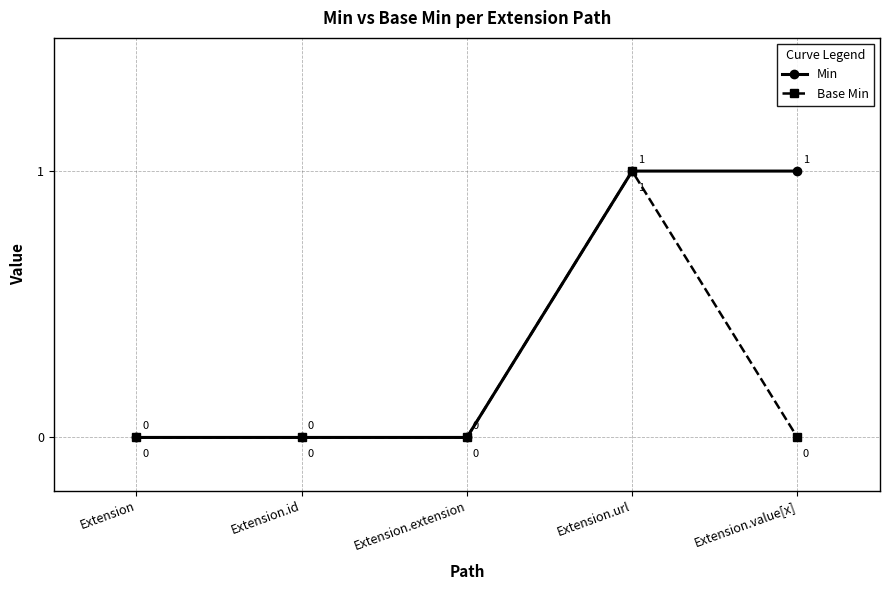

What is the difference between the second highest and minimum values in the Min series?

1